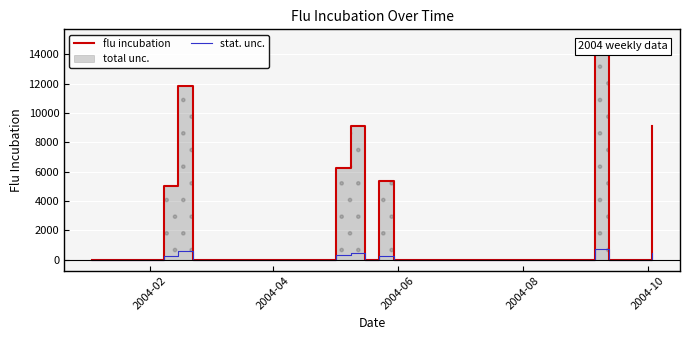

True or false: stat. unc. and flu incubation intersect in this chart.

False